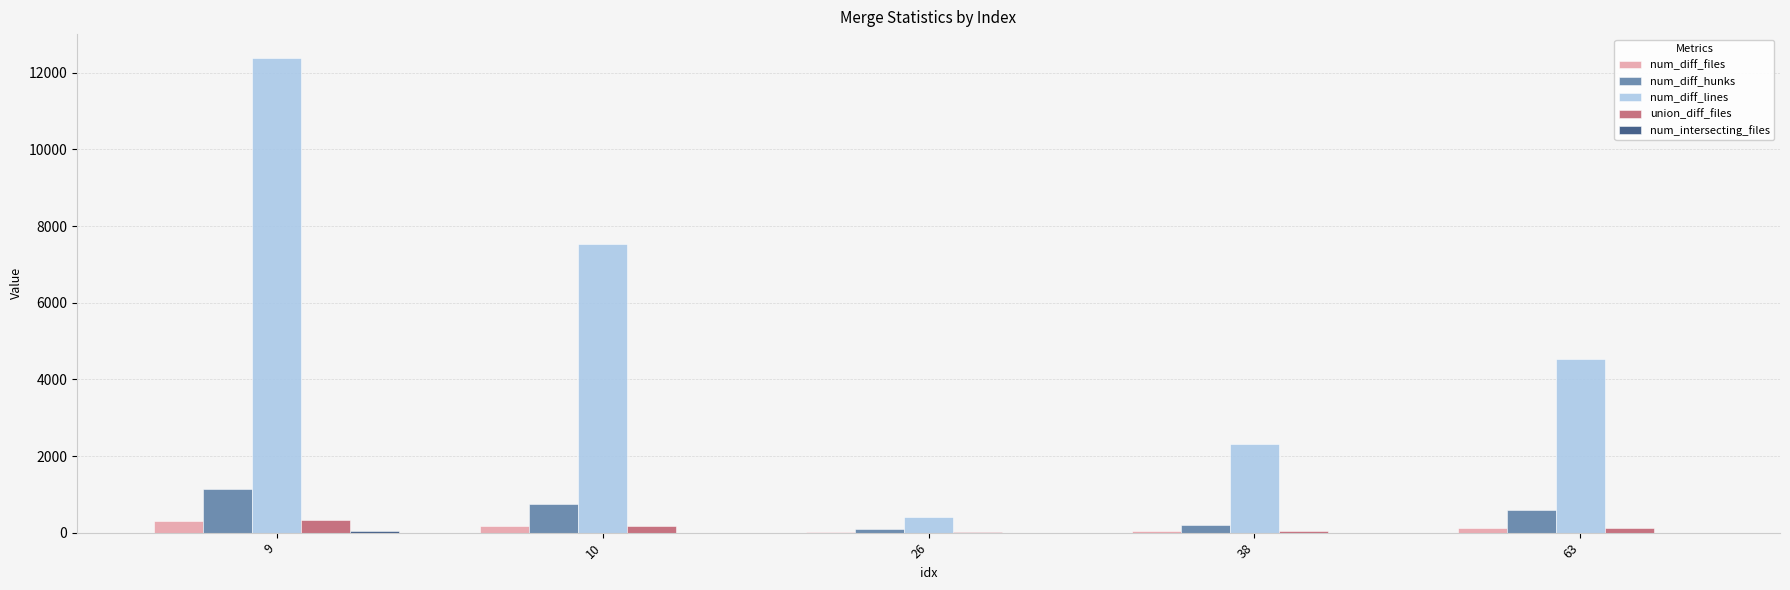

True or false: num_diff_files has a value of 108 at 63.

True